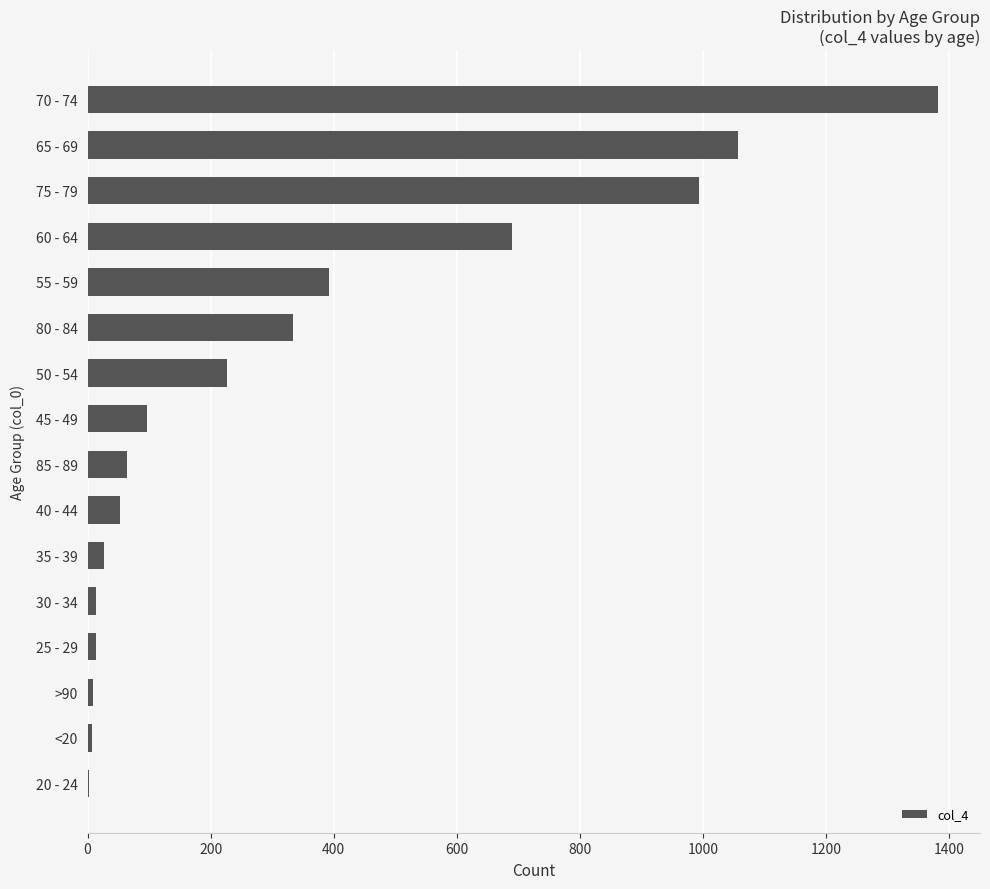

What is the change in value from 40 - 44 to 60 - 64?

+636